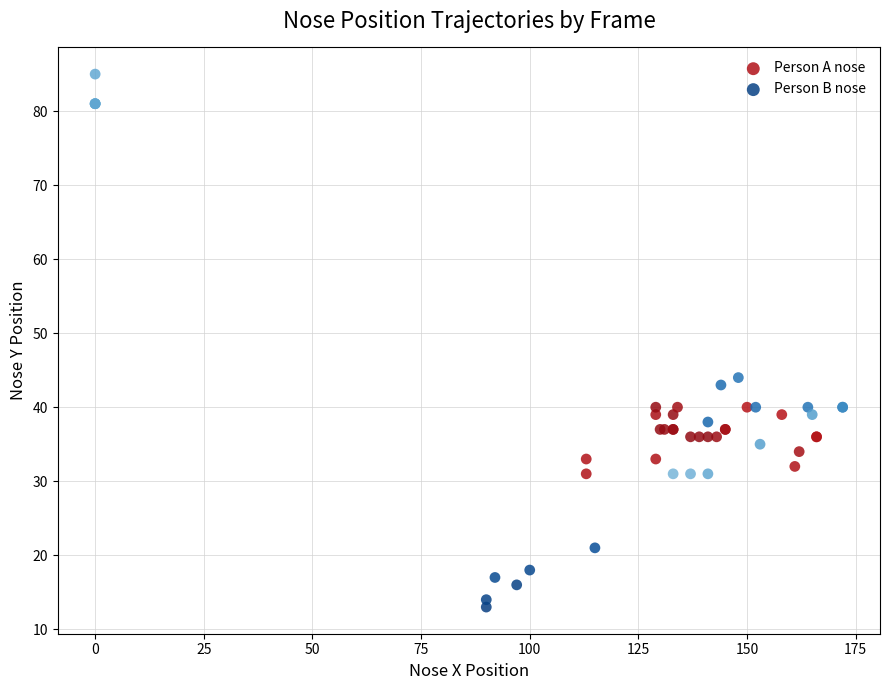

What are all the series names shown in the legend?

Person A nose, Person B nose